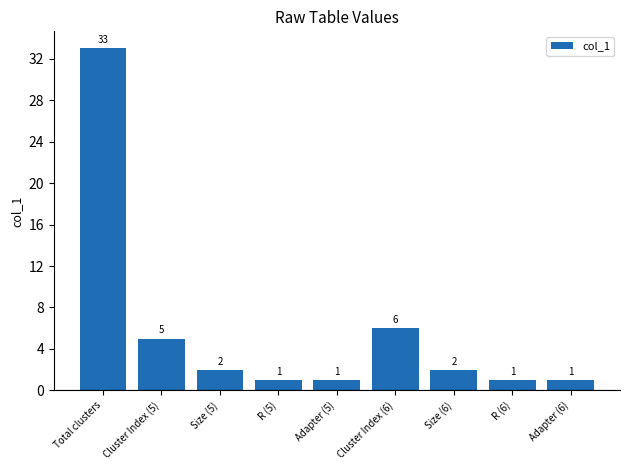

The value at R (6) is 1. True or false?

True